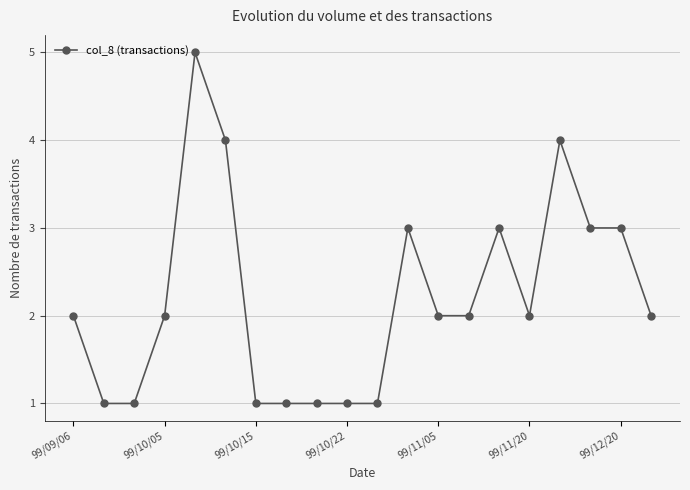

True or false: there are more than 1 points higher than both neighbors.

True